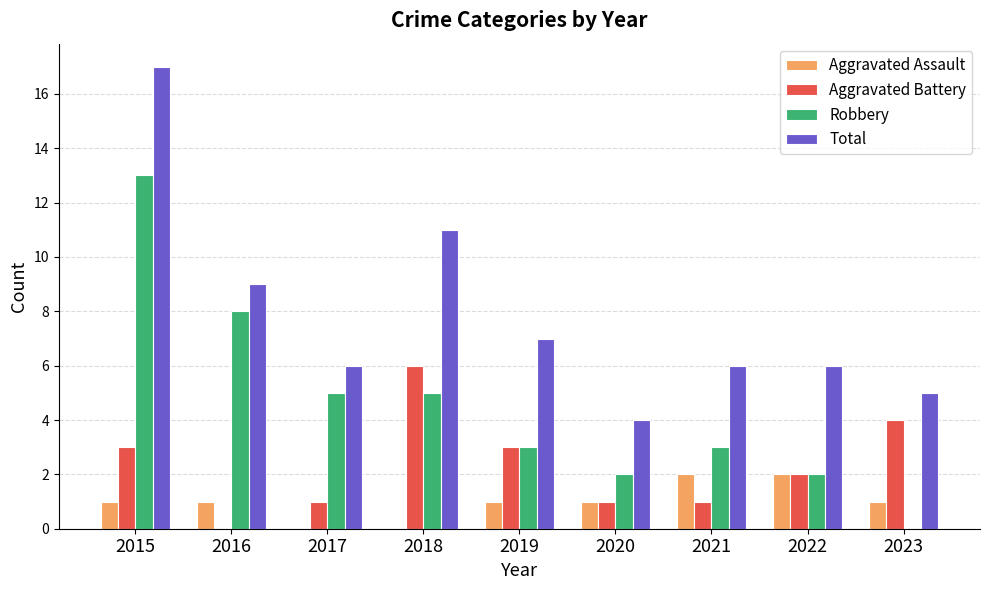

Which series changed the most between 2018 and 2020?

Total